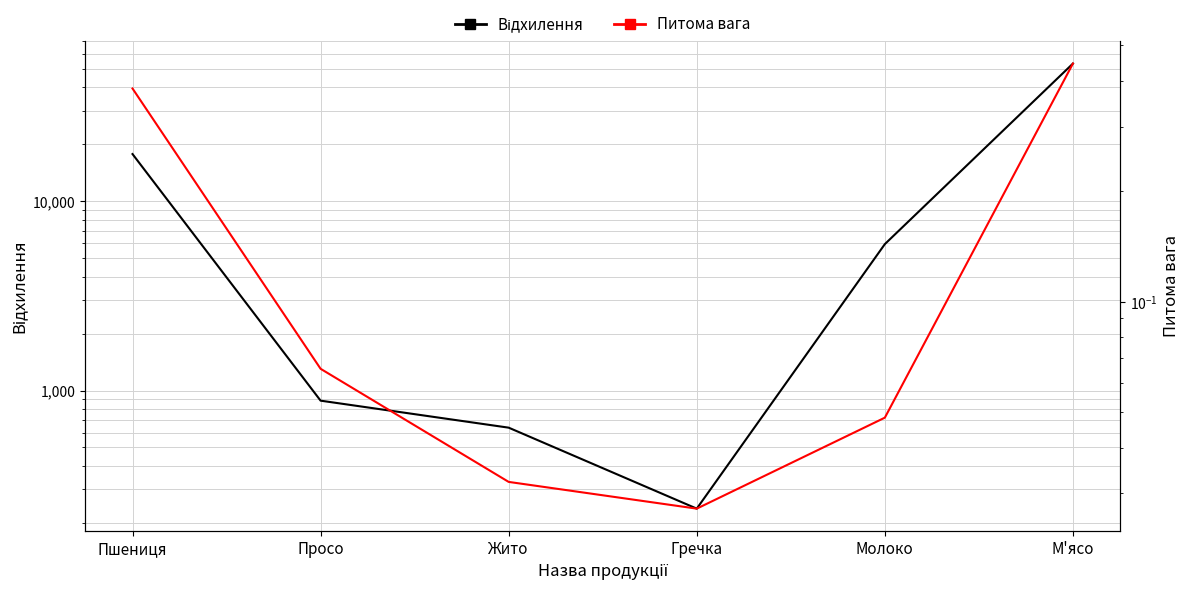

At how many categories does at least one series exceed 3879?

3